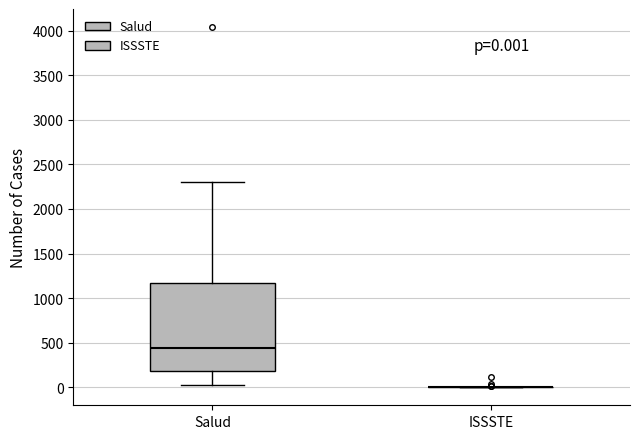

Which box is the tallest, from its lower edge to its upper edge?

Salud